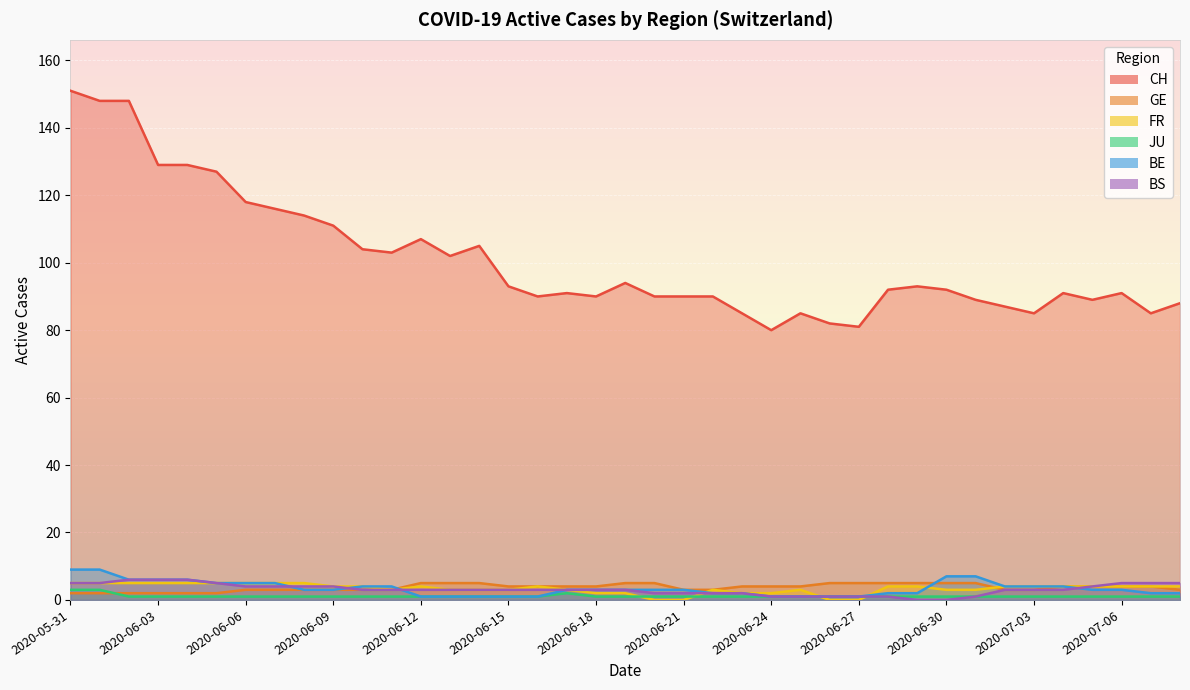

Is it true that BS equals 3 at 2020-06-22?

False